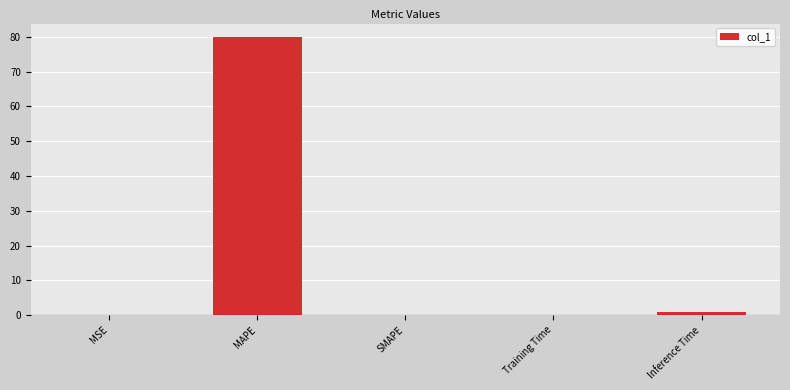

Which category has the highest value across all series?

MAPE